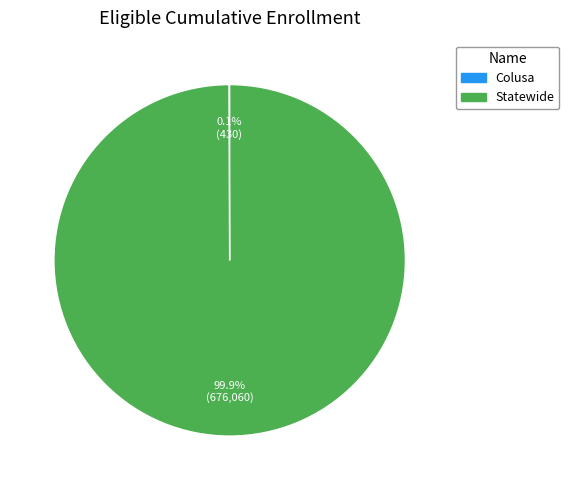

Which category has the biggest portion of the pie?

Statewide